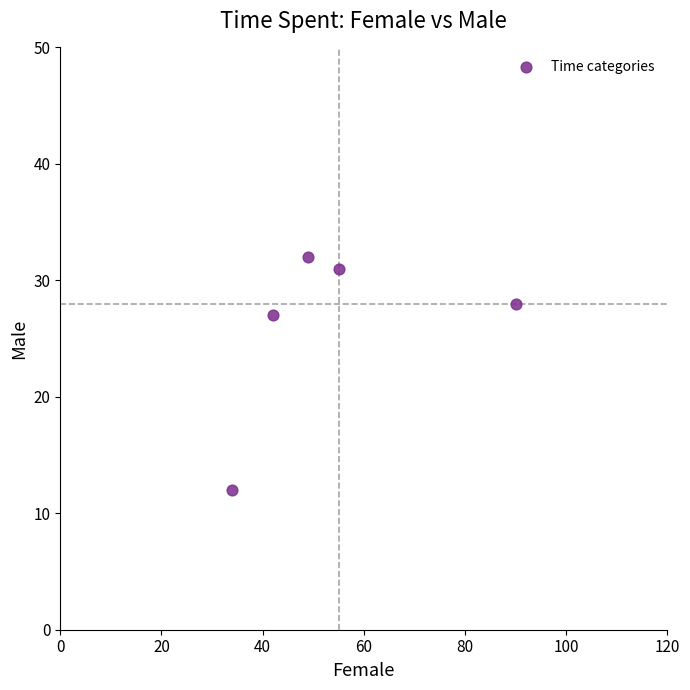

What Y value in the scatter plot is closest to 22?

27